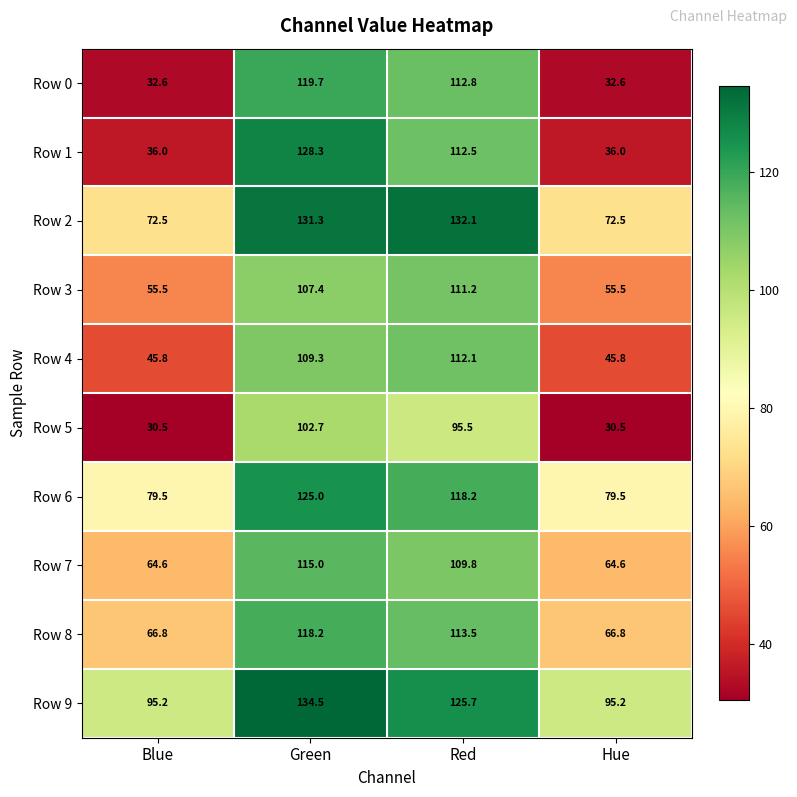

At which category is the sum across all series the highest?

Green